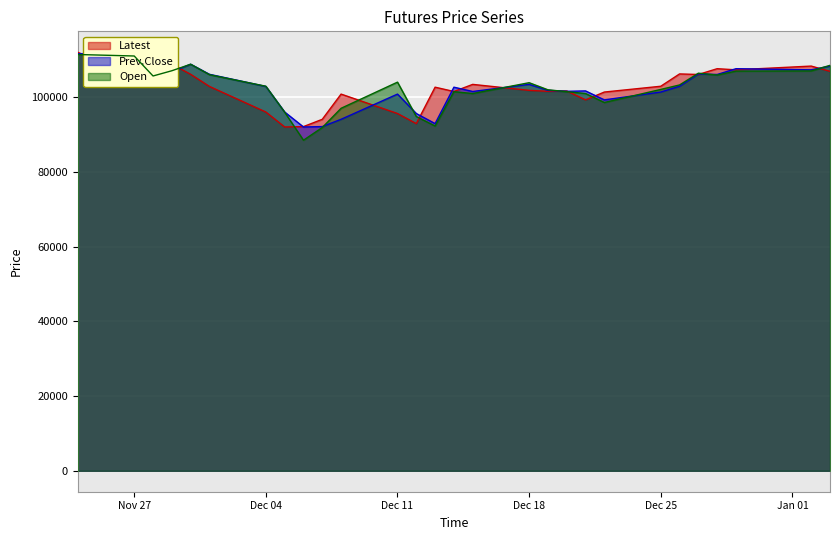

In Latest, how many points are higher than both neighbors (excluding endpoints)?

8